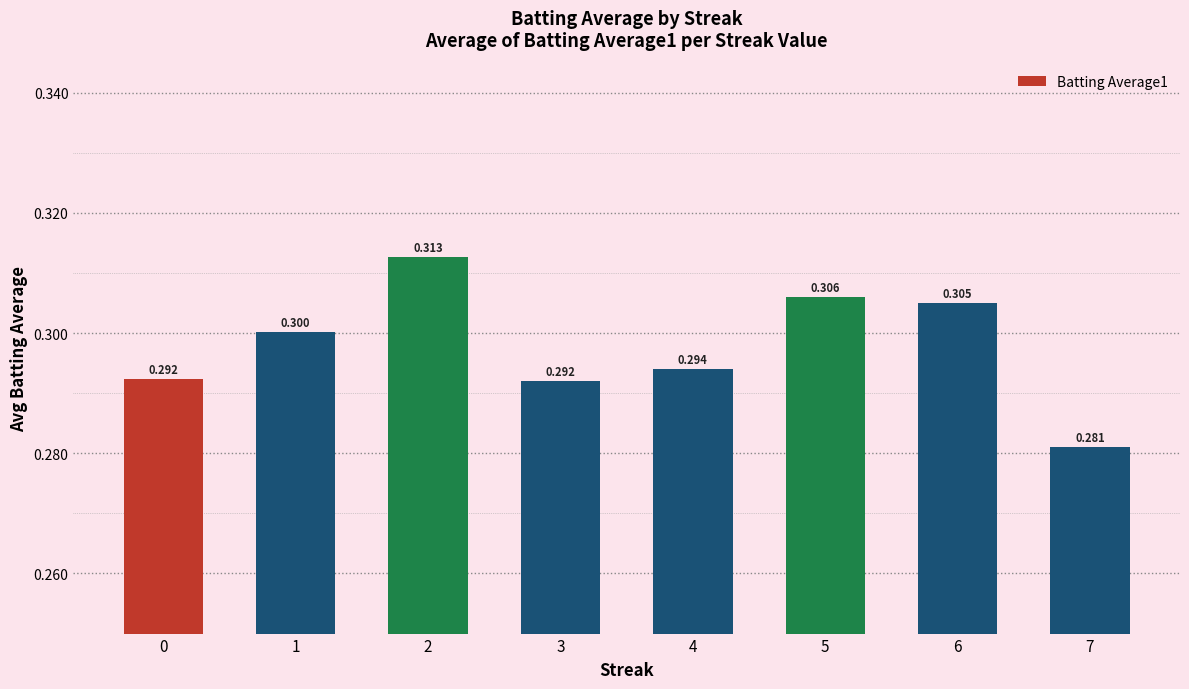

Reading right to left, transcribe all the data shown in this chart.

7=0.3	6=0.3	5=0.3	4=0.3	3=0.3	2=0.3	1=0.3	0=0.3